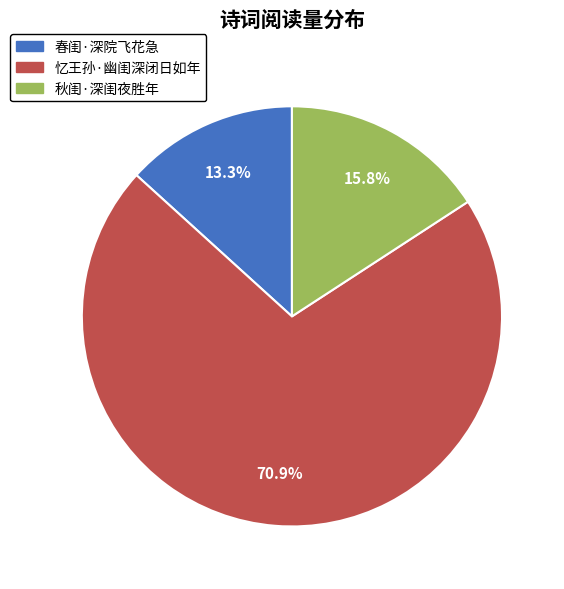

To the nearest percent, what is the average slice percentage?

33%